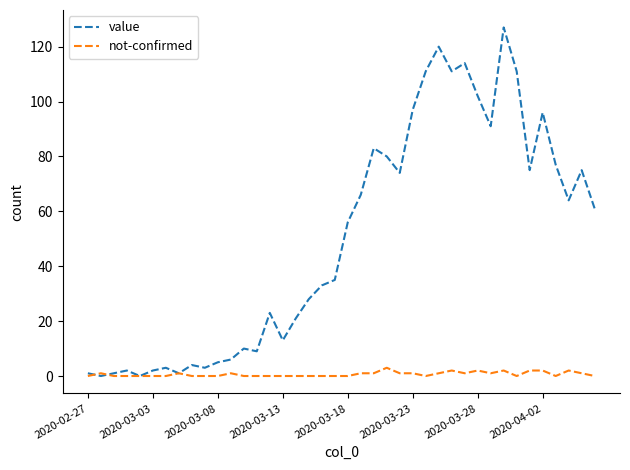

Which series has the widest spread of values?

value